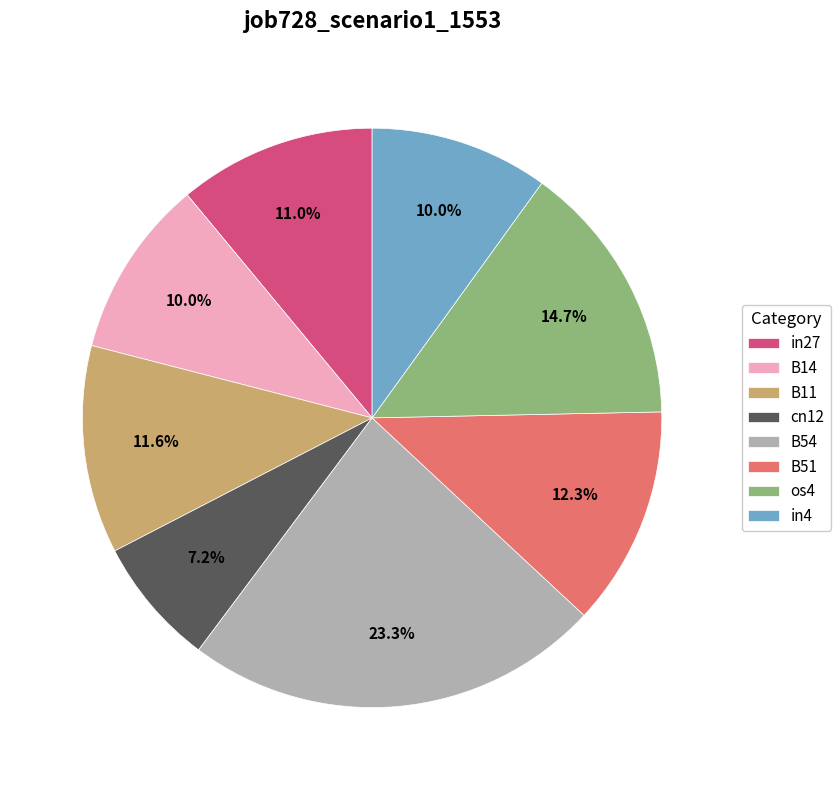

What percentage is the in27 slice, to the nearest percent?

11%